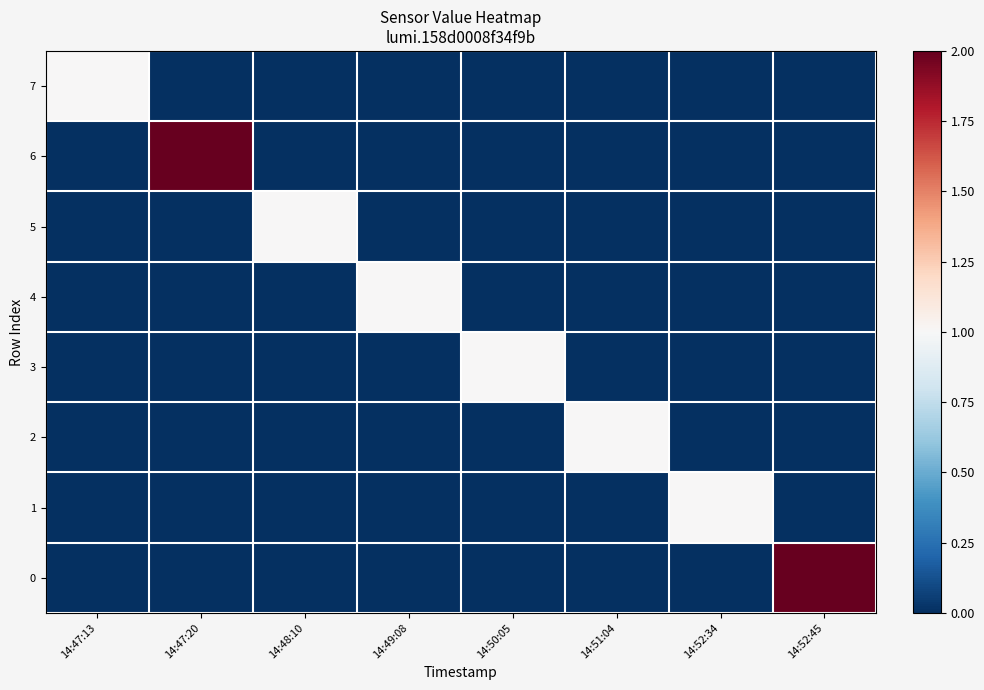

Between 14:47:20 and 14:51:04, which is larger?

14:47:20